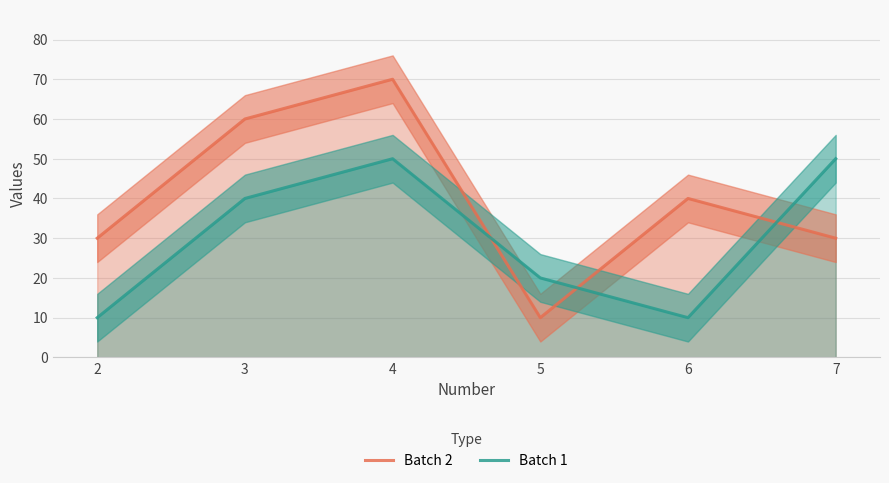

Reading left to right, transcribe all the data shown in this chart.

Batch 2: 2=30	3=60	4=70	5=10	6=40	7=30
Batch 1: 2=10	3=40	4=50	5=20	6=10	7=50